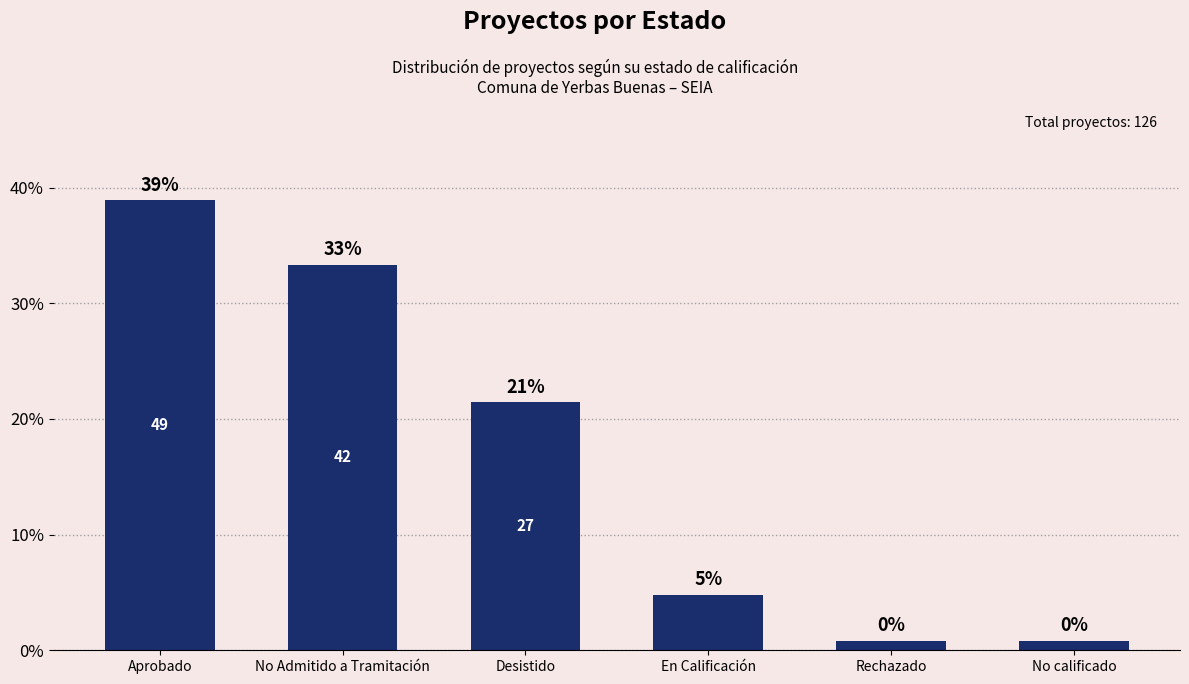

What value does the data have at No calificado?

0.8